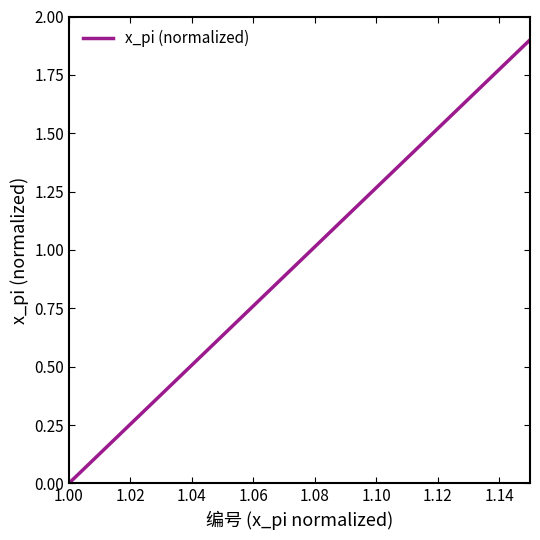

What is the difference between the maximum and minimum values?

1.9